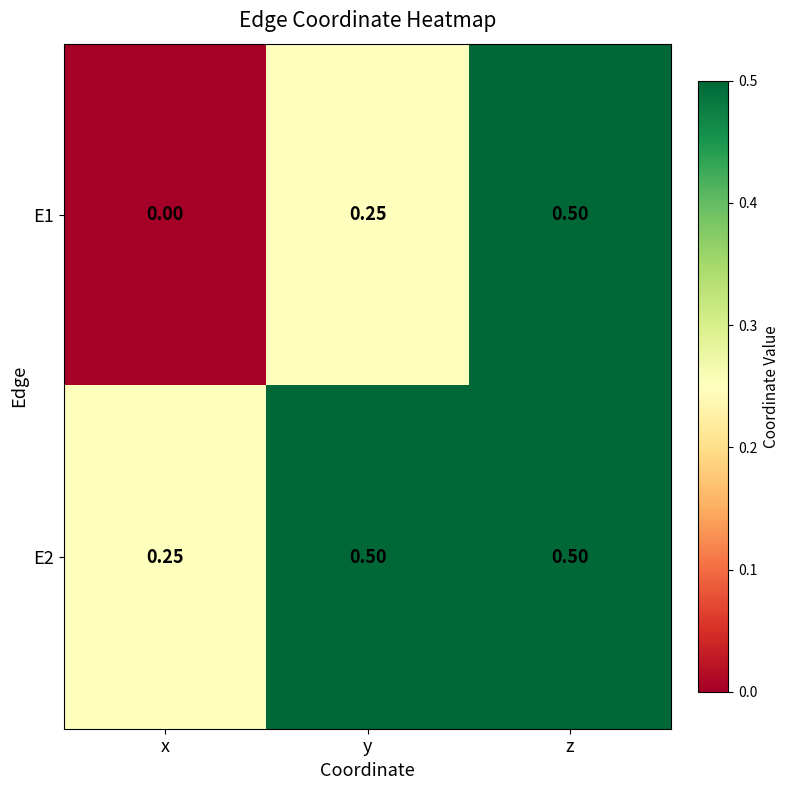

Where is E2 nearest to the value 0?

x